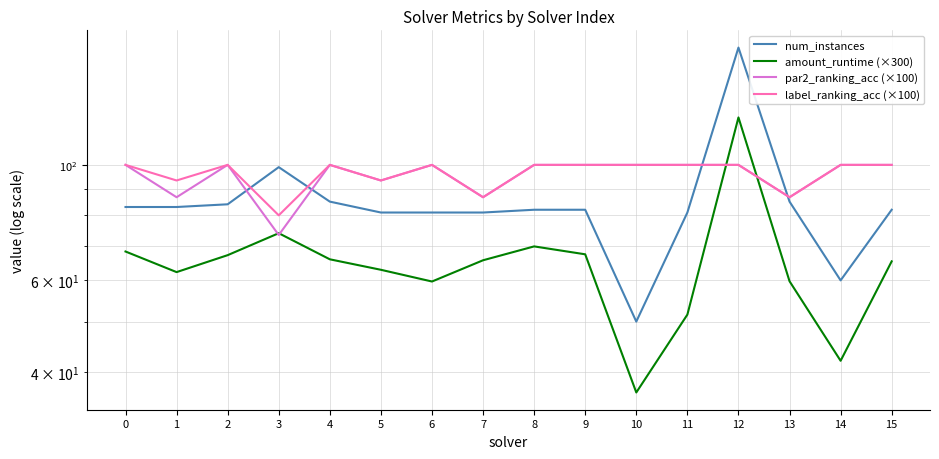

At which category is the sum across all series the highest?

12